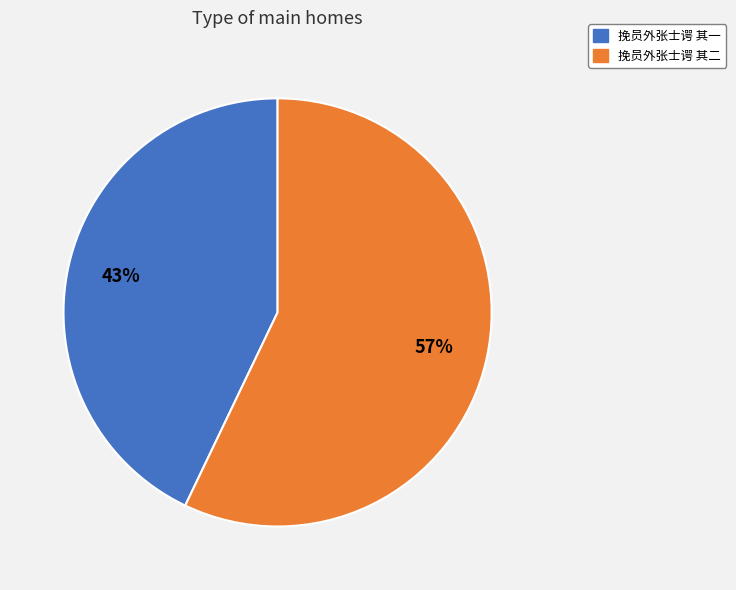

To the nearest percent, what percentage of the pie is 挽员外张士谔 其一?

43%